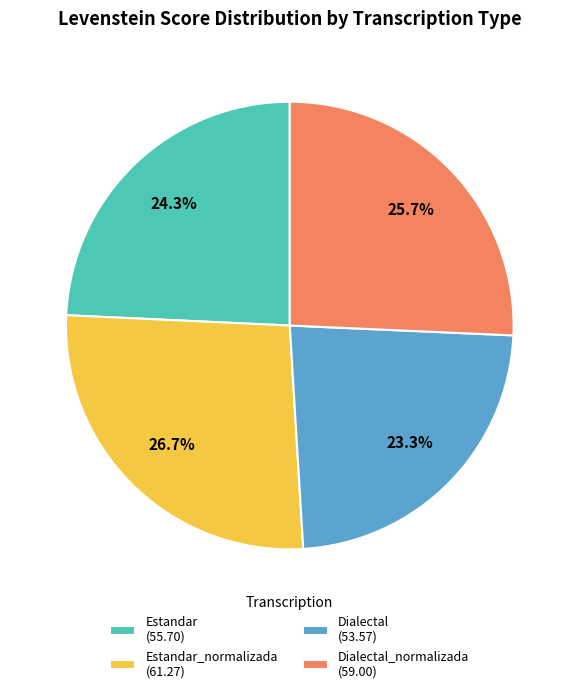

Is the sum of Dialectal_normalizada (59.00) and Estandar_normalizada (61.27) greater than half?

Yes